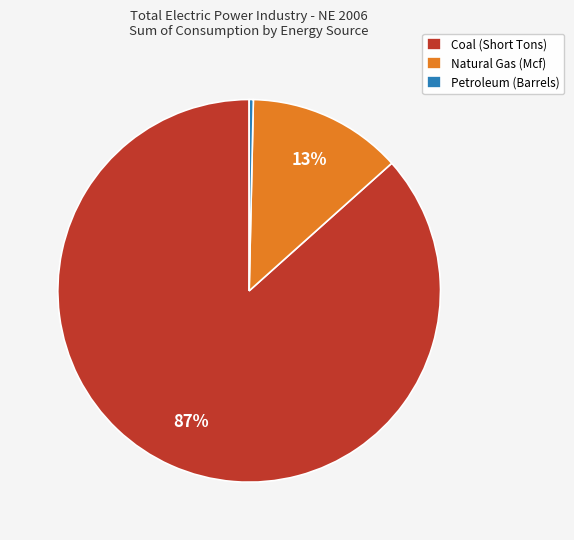

What is the largest slice in the pie chart?

Coal (Short Tons)